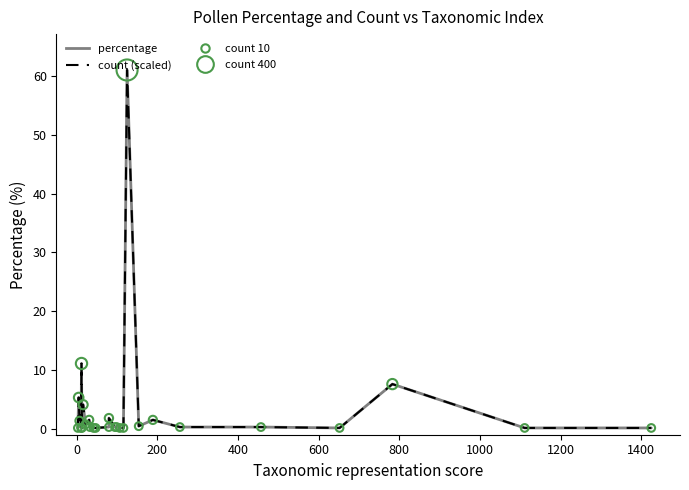

Which series has the widest spread of Y values?

percentage